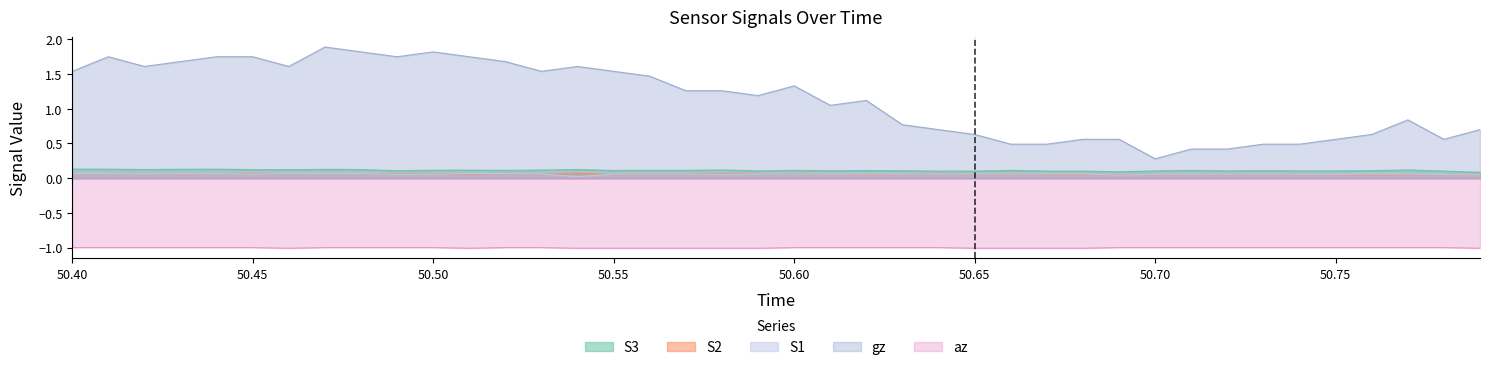

Reading left to right, extract all data points from this chart.

S1: 0.1	0.1	0.1	0.1	0.1	0.1	0.1	0.1	0.1	0.1	0.1	0.1	0.1	0.1	0.0	0.1	0.1	0.1	0.1	0.1	0.1	0.1	0.1	0.1	0.1	0.1	0.1	0.1	0.1	0.0	0.1	0.1	0.1	0.1	0.1	0.1	0.1	0.1	0.1	0.0
S2: 0.1	0.1	0.1	0.1	0.1	0.1	0.1	0.1	0.1	0.1	0.1	0.1	0.1	0.1	0.1	0.1	0.1	0.1	0.1	0.1	0.1	0.1	0.1	0.1	0.1	0.1	0.1	0.1	0.1	0.0	0.1	0.1	0.1	0.1	0.1	0.1	0.0	0.1	0.1	0.0
S3: 0.1	0.1	0.1	0.1	0.1	0.1	0.1	0.1	0.1	0.1	0.1	0.1	0.1	0.1	0.1	0.1	0.1	0.1	0.1	0.1	0.1	0.1	0.1	0.1	0.1	0.1	0.1	0.1	0.1	0.1	0.1	0.1	0.1	0.1	0.1	0.1	0.1	0.1	0.1	0.1
gz: 1.5	1.8	1.6	1.7	1.8	1.8	1.6	1.9	1.8	1.8	1.8	1.8	1.7	1.5	1.6	1.5	1.5	1.3	1.3	1.2	1.3	1.1	1.1	0.8	0.7	0.6	0.5	0.5	0.6	0.6	0.3	0.4	0.4	0.5	0.5	0.6	0.6	0.8	0.6	0.7
az: -1.0	-1.0	-1.0	-1.0	-1.0	-1.0	-1.0	-1.0	-1.0	-1.0	-1.0	-1.0	-1.0	-1.0	-1.0	-1.0	-1.0	-1.0	-1.0	-1.0	-1.0	-1.0	-1.0	-1.0	-1.0	-1.0	-1.0	-1.0	-1.0	-1.0	-1.0	-1.0	-1.0	-1.0	-1.0	-1.0	-1.0	-1.0	-1.0	-1.0